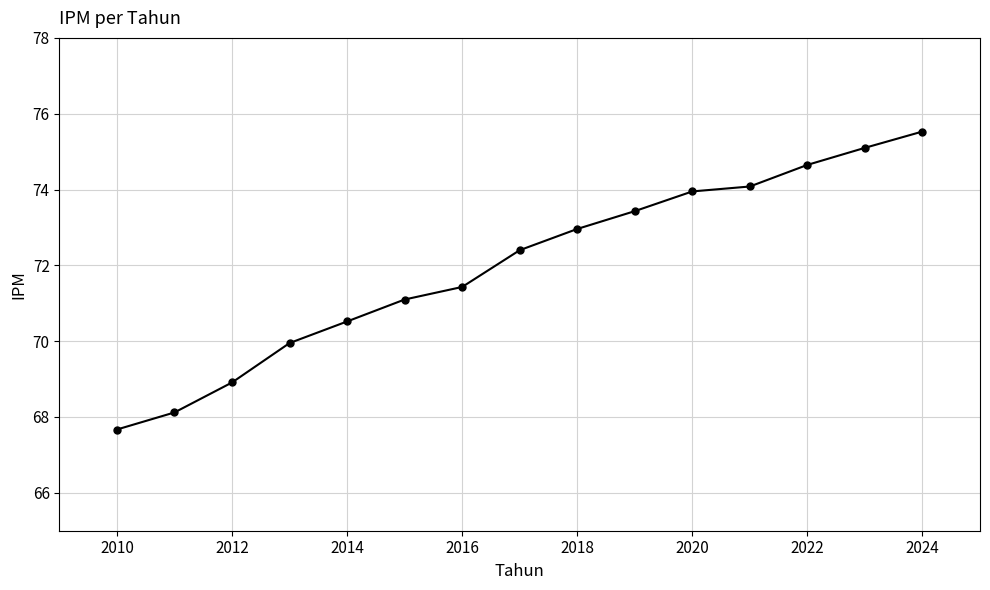

True or false: there are more than 2 points higher than both neighbors.

False